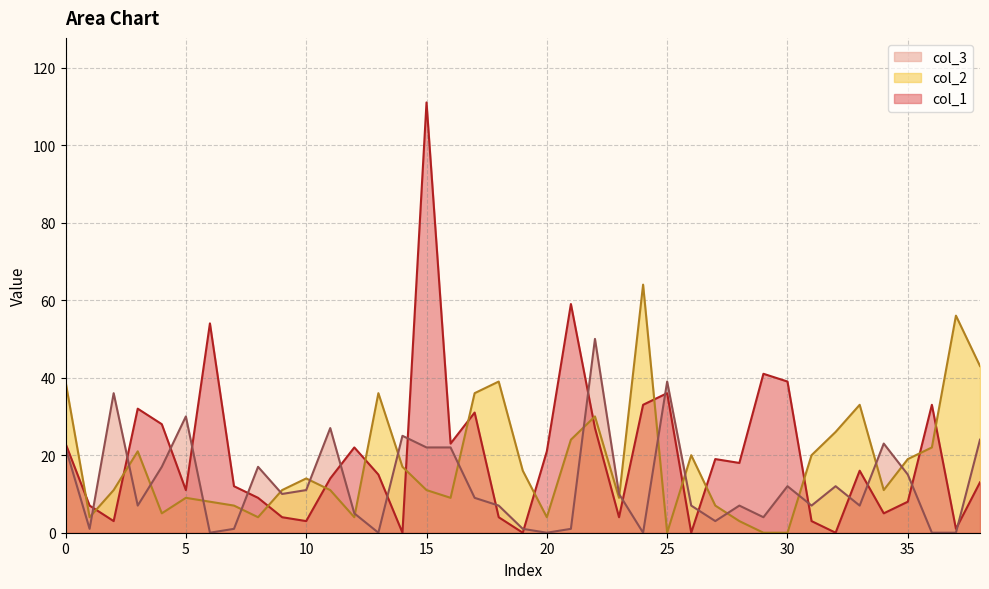

Reading right to left, transcribe all the data shown in this chart.

col_1 line: 13	1	33	8	5	16	0	3	39	41	18	19	0	36	33	4	27	59	21	0	4	31	23	111	0	15	22	14	3	4	9	12	54	11	28	32	3	7	23
col_2 line: 43	56	22	19	11	33	26	20	0	0	3	7	20	0	64	9	30	24	4	16	39	36	9	11	17	36	4	11	14	11	4	7	8	9	5	21	11	4	39
col_3 line: 24	0	0	15	23	7	12	7	12	4	7	3	7	39	0	10	50	1	0	1	7	9	22	22	25	0	5	27	11	10	17	1	0	30	17	7	36	1	22